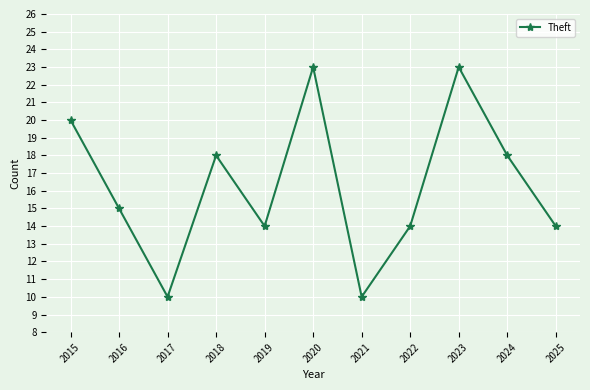

What value does the data have at 2023?

23